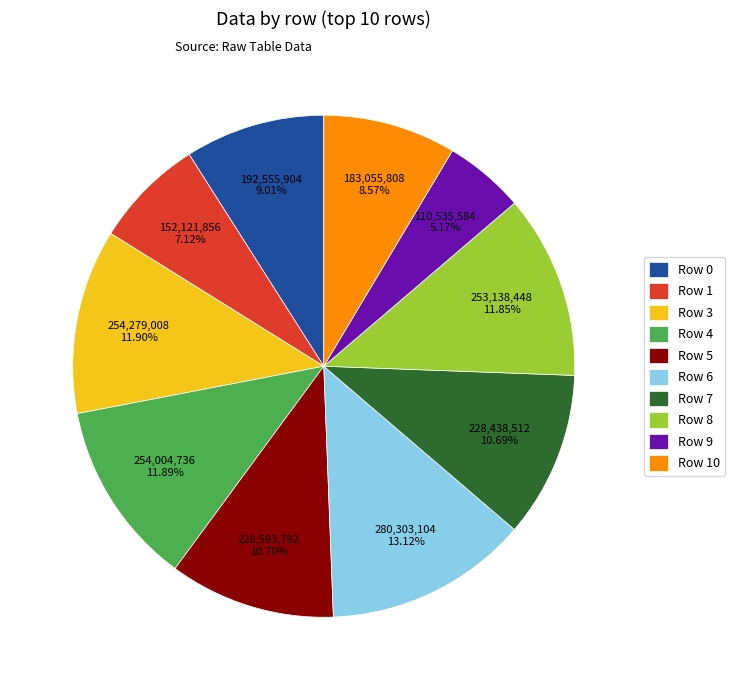

To the nearest percent, what percentage of the pie is Row 5?

11%